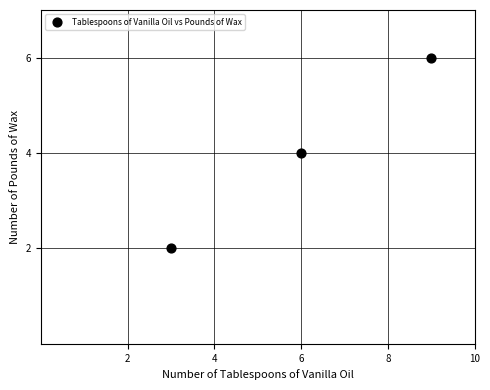

What is the average X value?

6